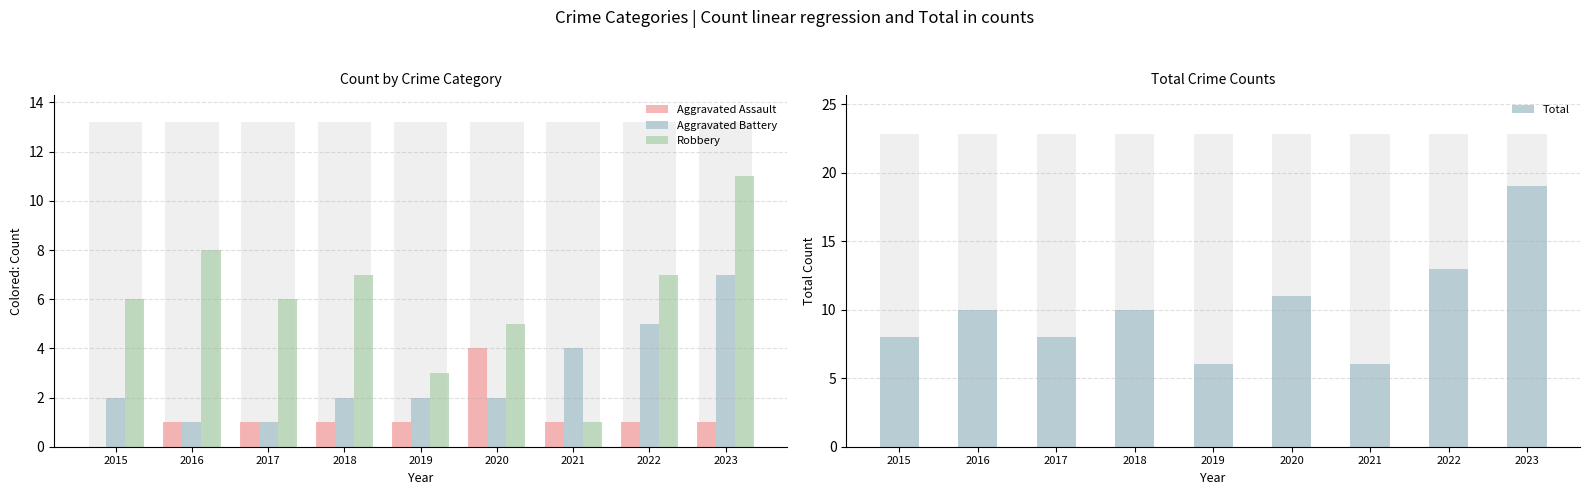

At which category does the chart reach its minimum across all series?

2015